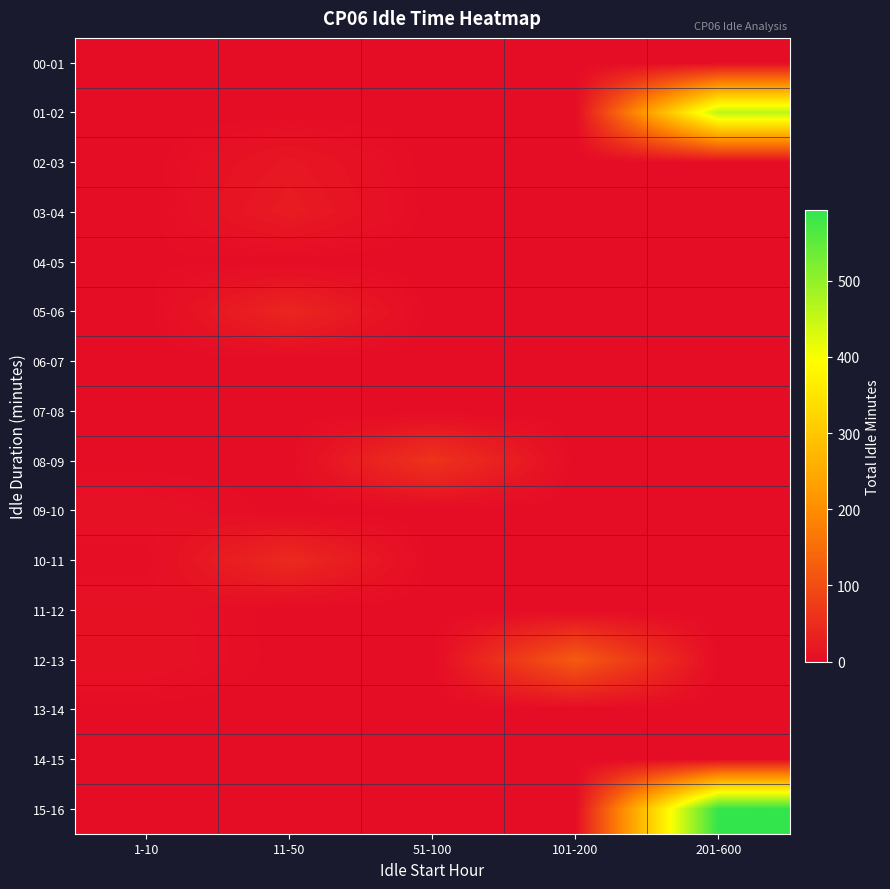

At 51-100, list the series in order from smallest to largest.

00-01, 01-02, 02-03, 03-04, 04-05, 05-06, 06-07, 07-08, 09-10, 10-11, 11-12, 12-13, 13-14, 14-15, 15-16, 08-09